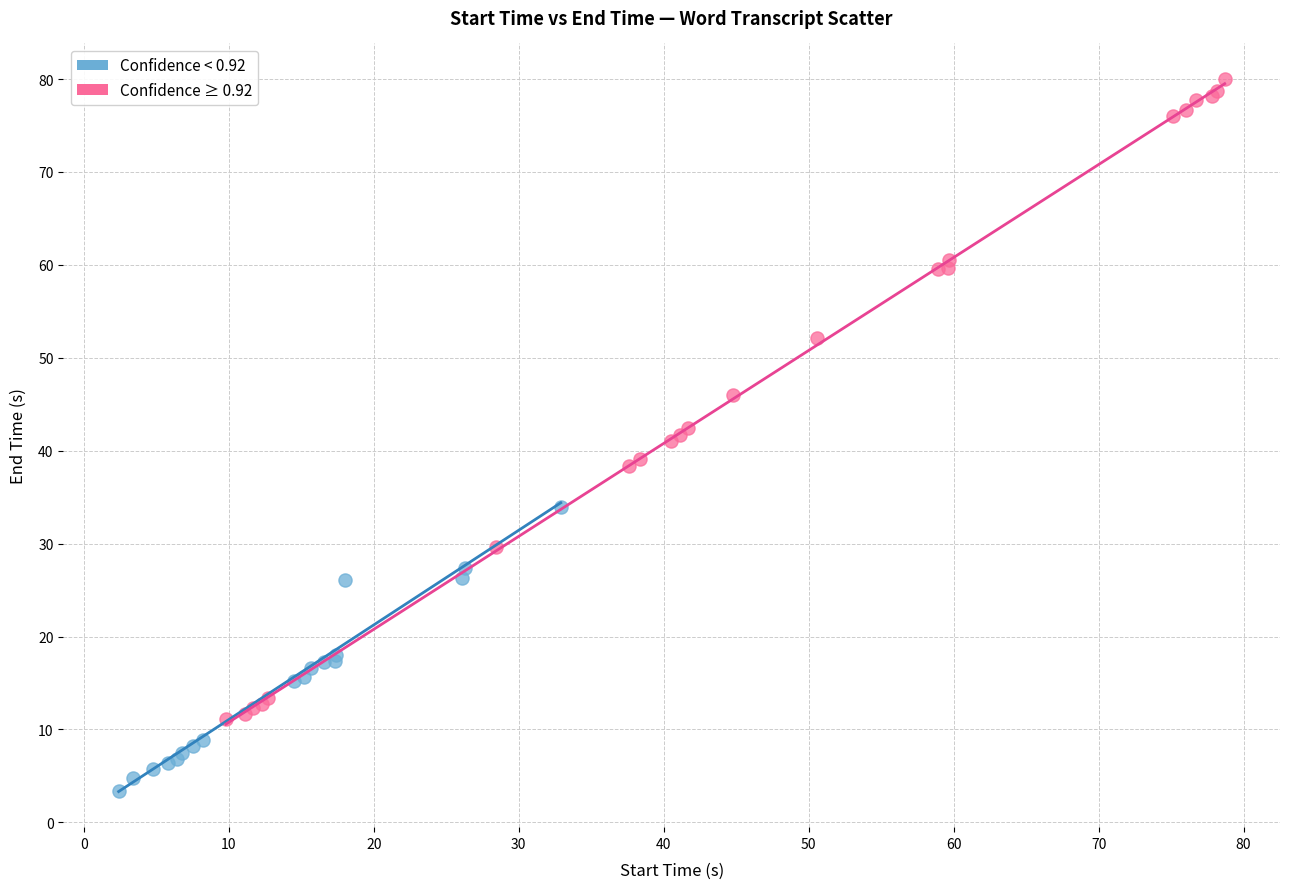

Which series contains the lowest Y value?

Confidence < 0.92